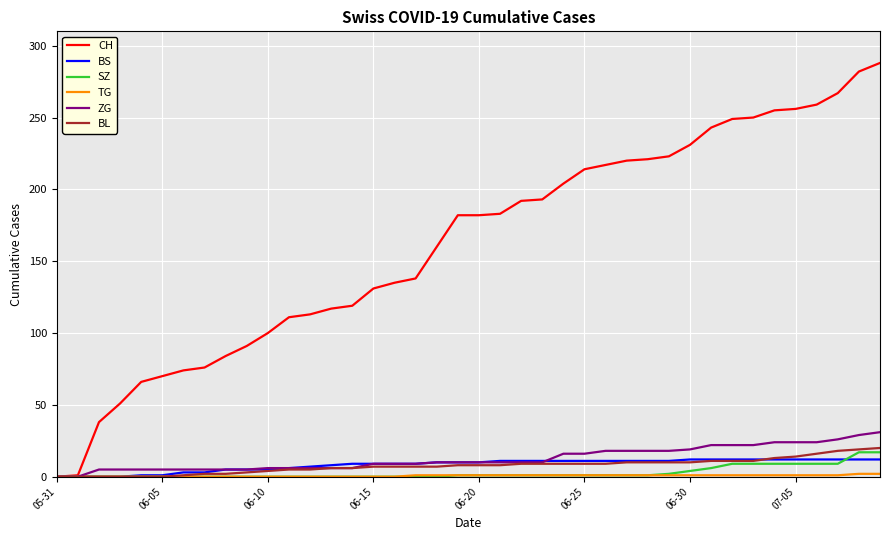

What is the greatest value displayed?

288